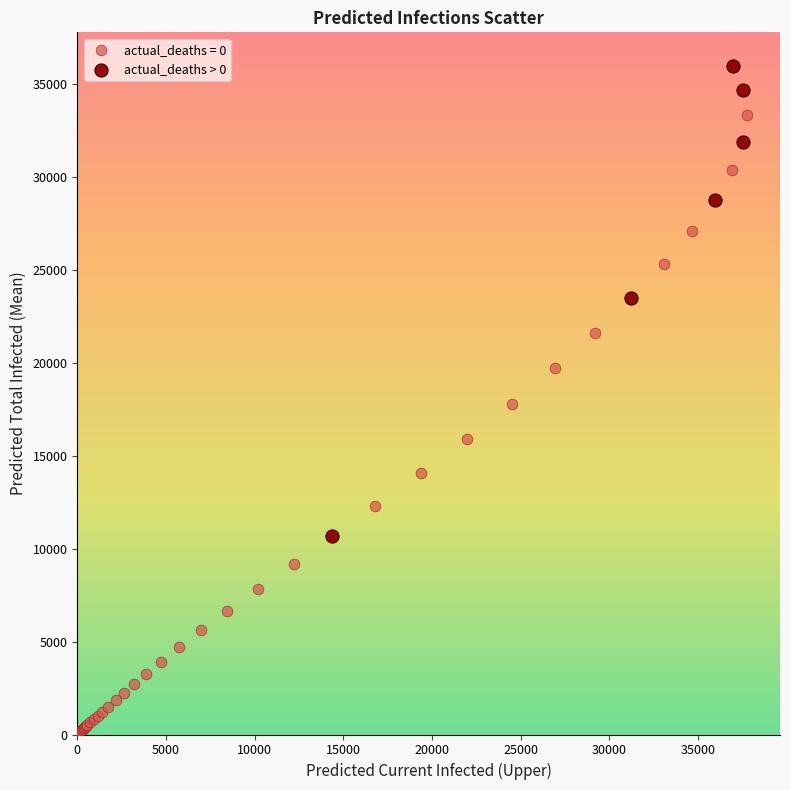

Which series reaches the minimum Y coordinate?

actual_deaths = 0